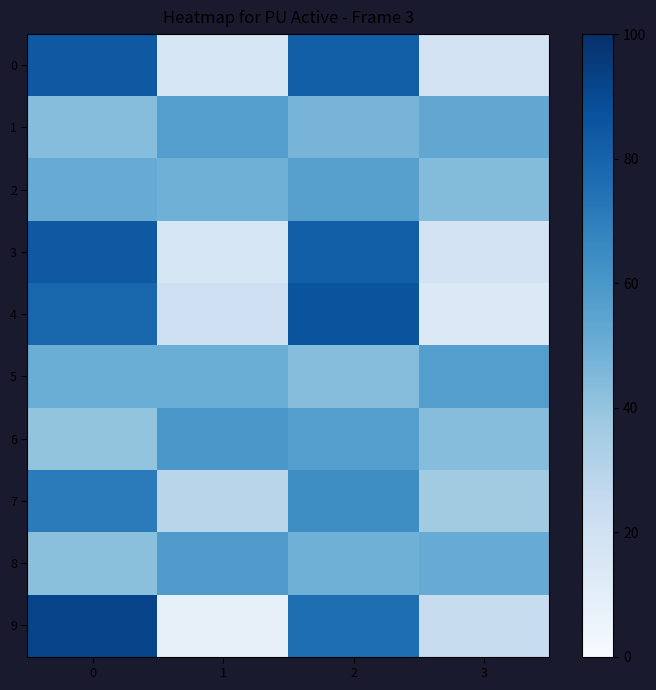

What is the total value across all series at 2?

642